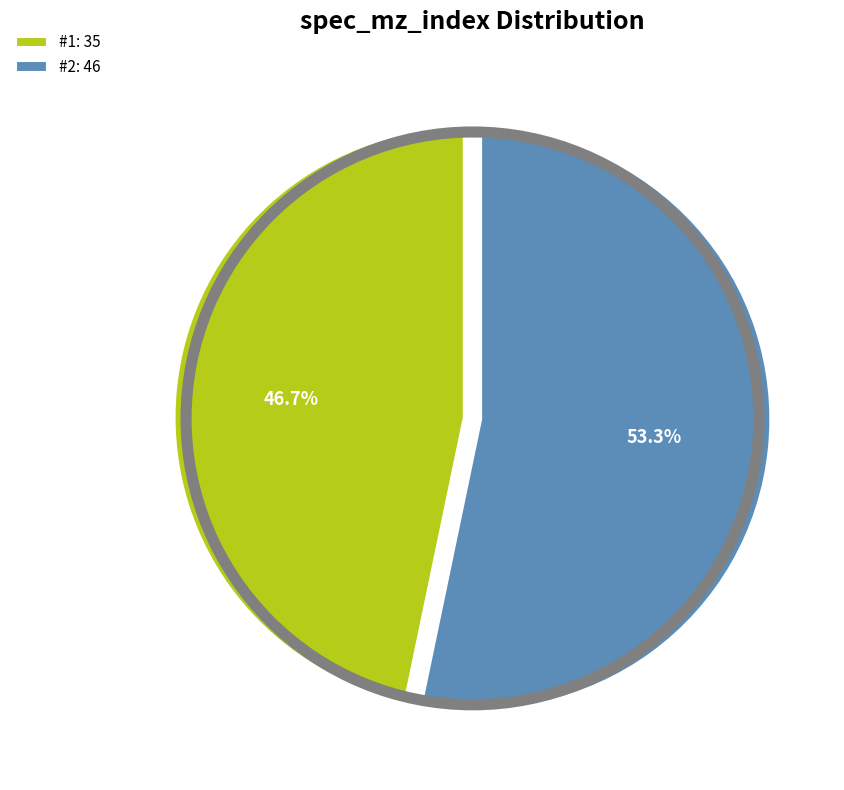

Count the number of slices in the pie.

2